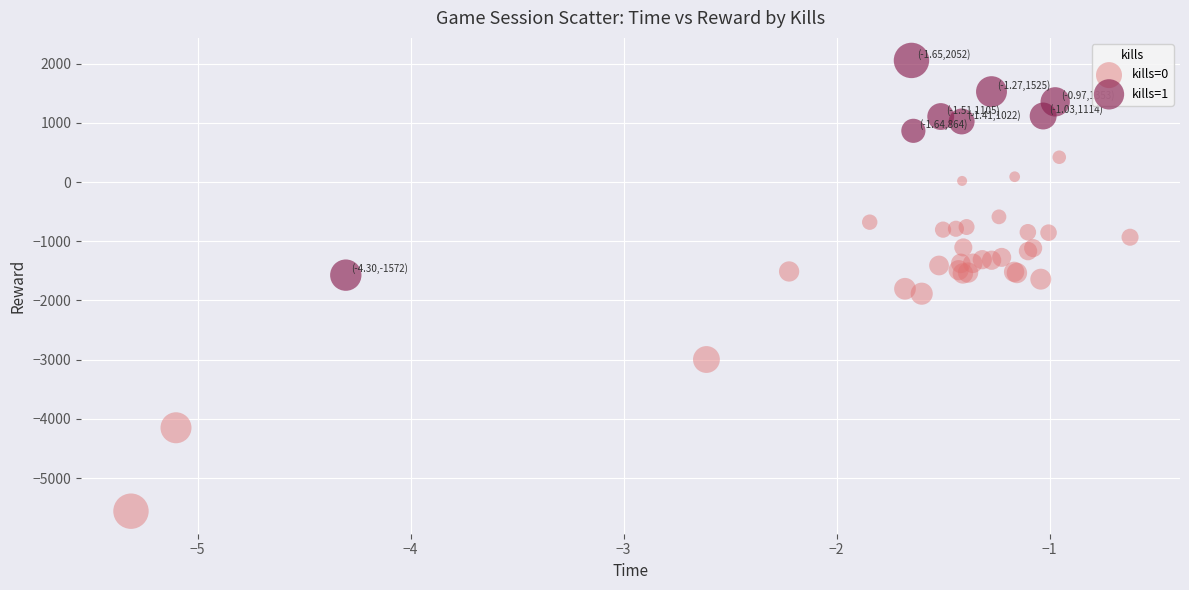

Which series contains the highest Y value?

kills=1